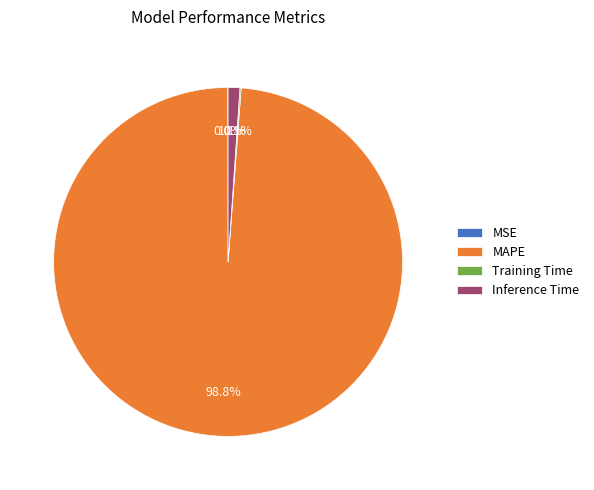

Which category has the biggest portion of the pie?

MAPE